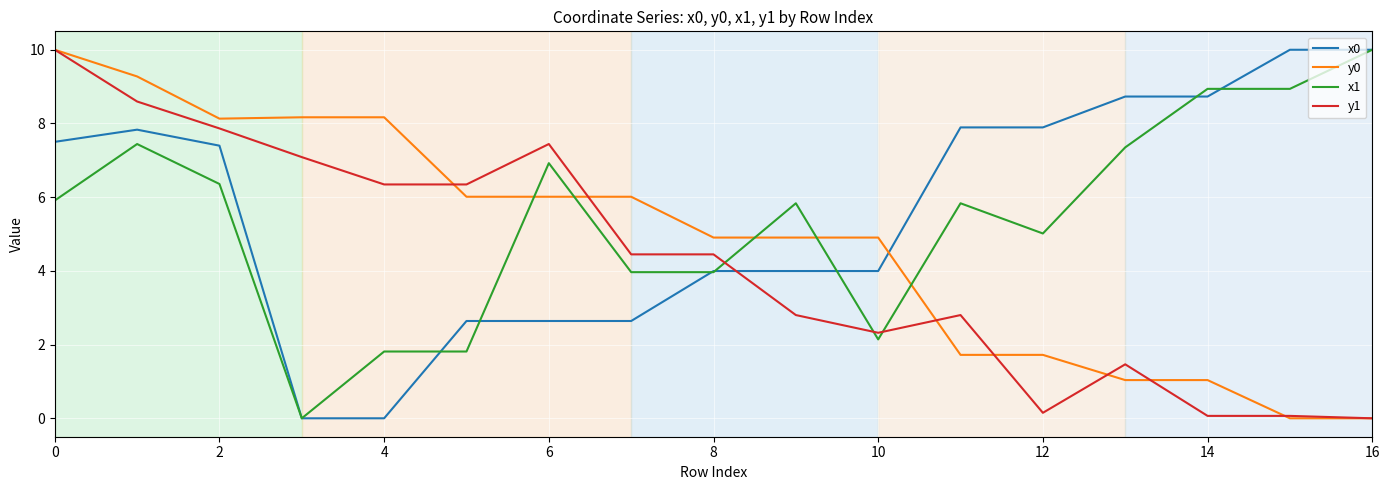

Does the chart display data point markers on the line(s)?

No